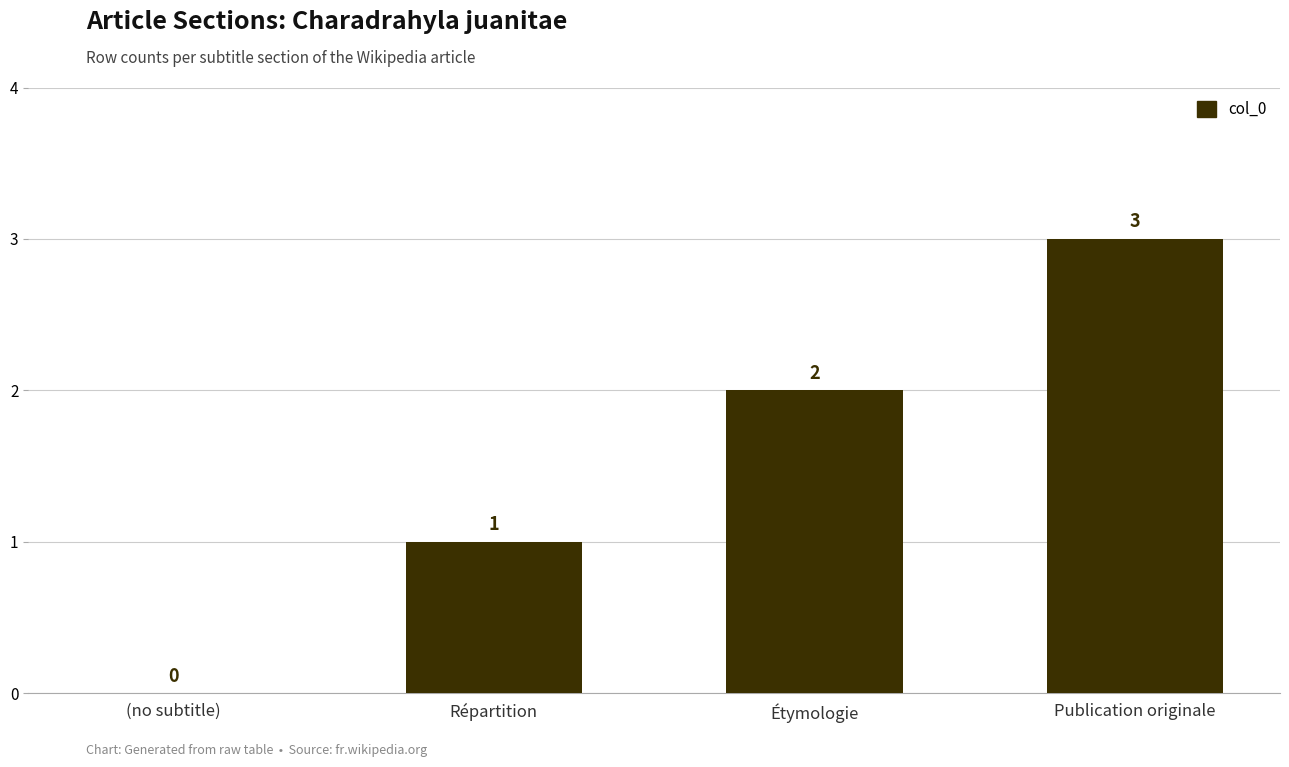

Is it true that the value at Publication originale is 3?

True